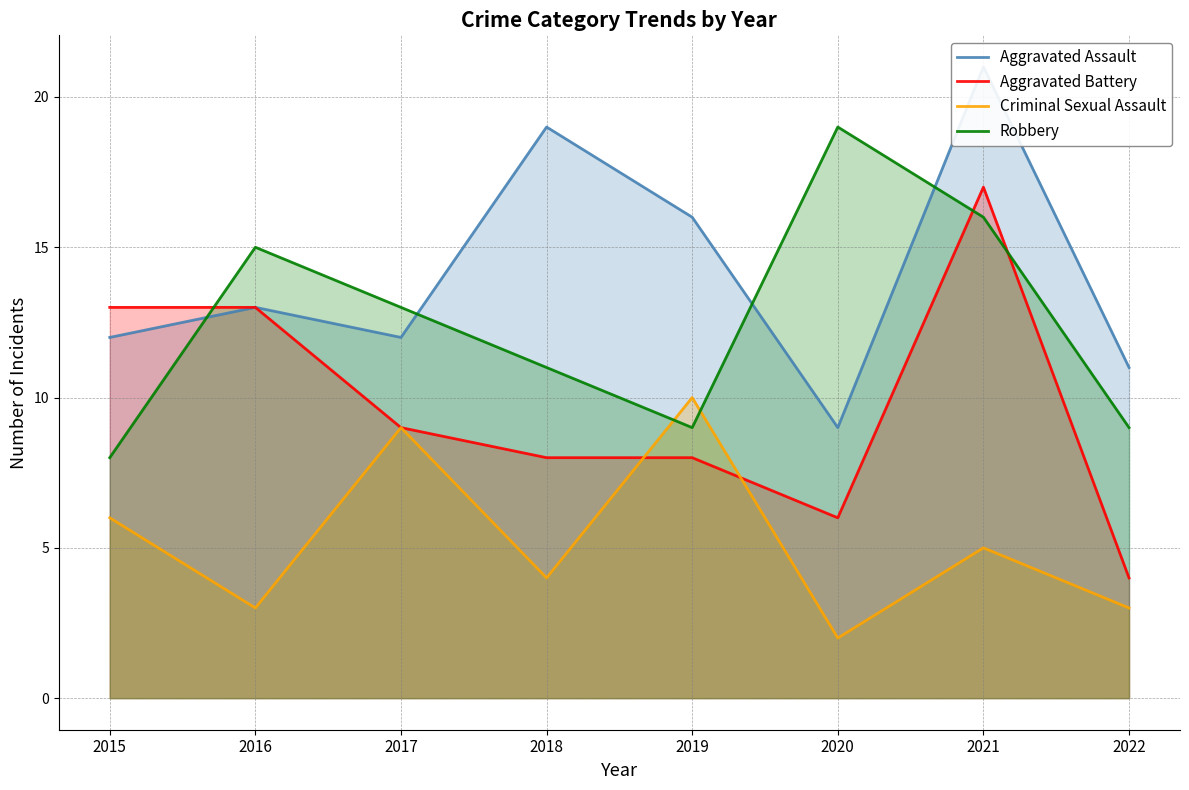

Which has a higher value, 2015 or 2021?

2021